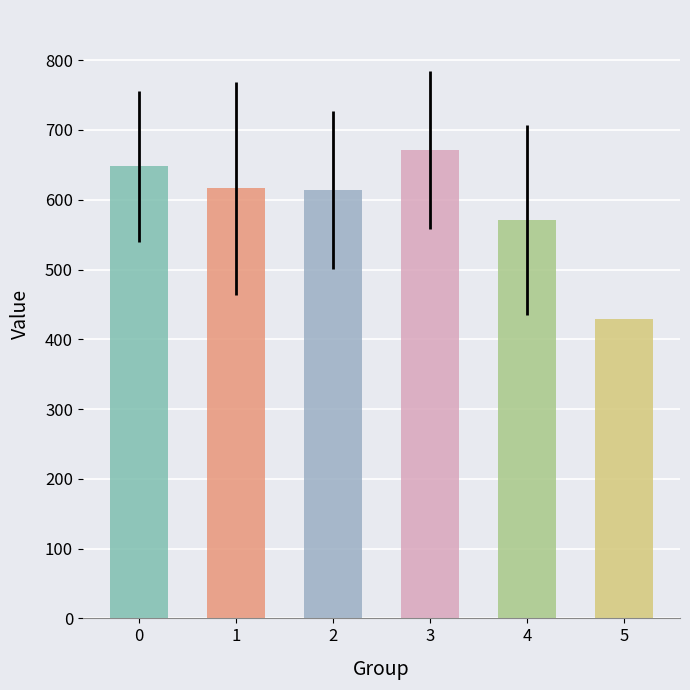

The chart shows a value of 1067.0 at 1. True or false?

False